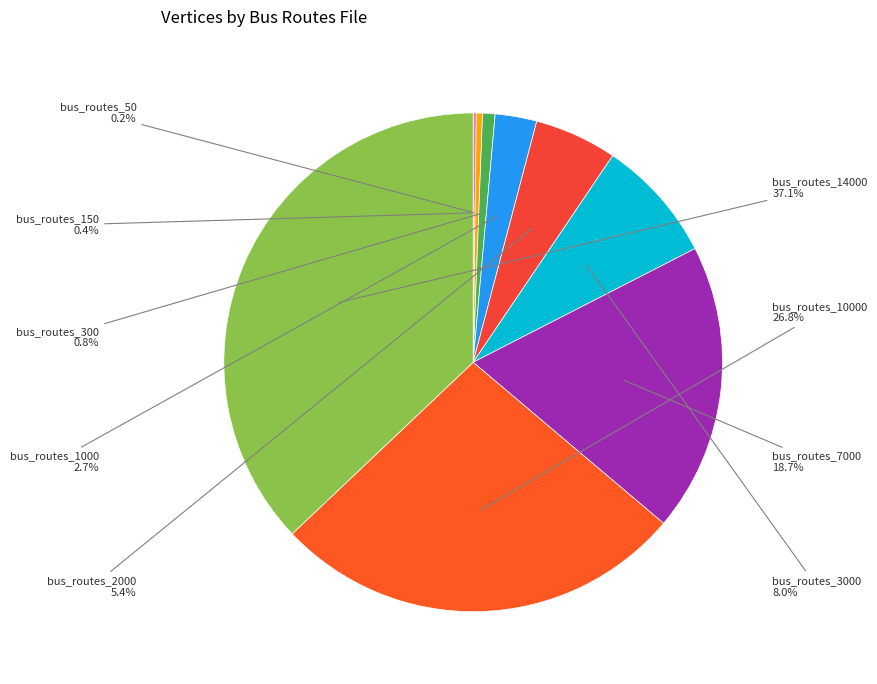

Count the number of slices in the pie.

9